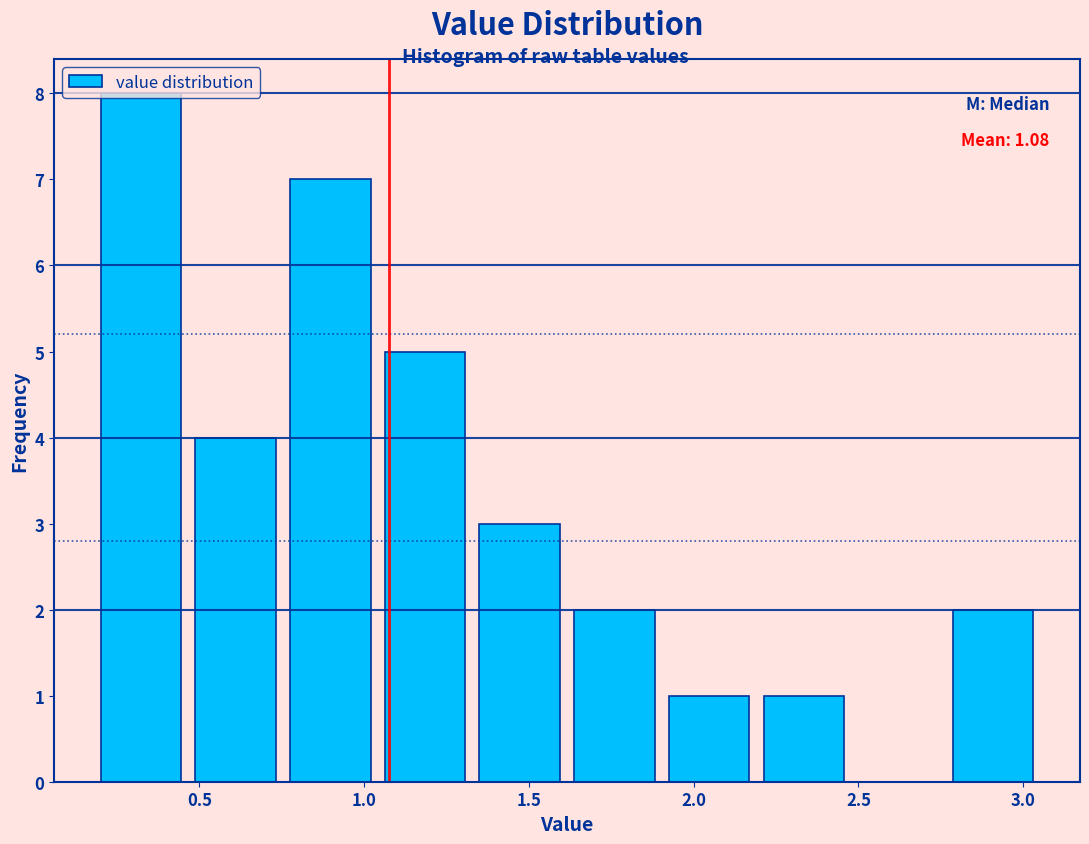

Over which range of the x-axis is the bar tallest?

0.20 to 0.50